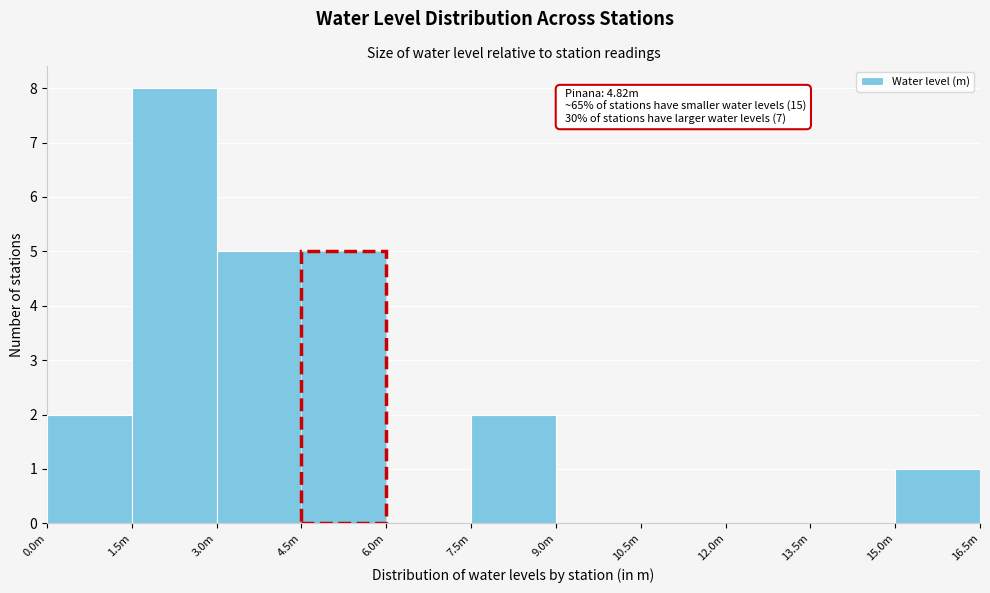

Reading left to right, what are all the values shown in this chart?

0.0m=2	1.5m=8	3.0m=5	4.5m=5	6.0m=0	7.5m=2	9.0m=0	10.5m=0	12.0m=0	13.5m=0	15.0m=1